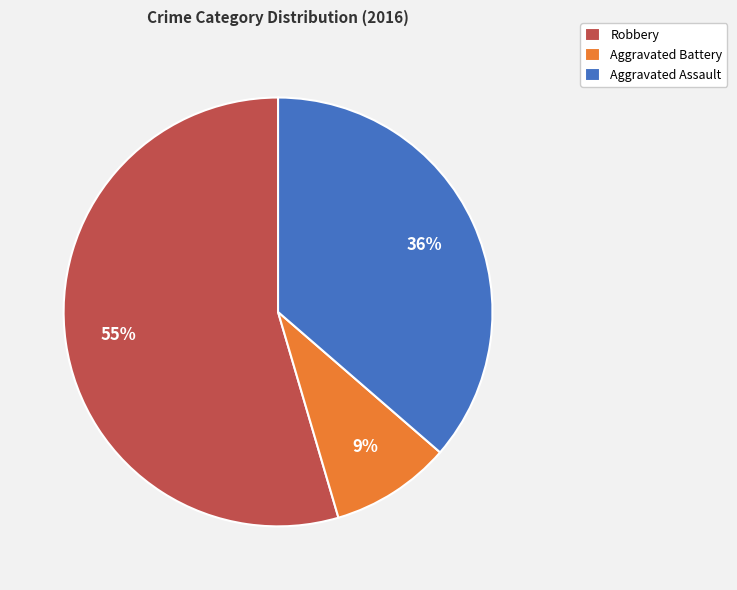

To the nearest percent, what is the average slice percentage?

33%